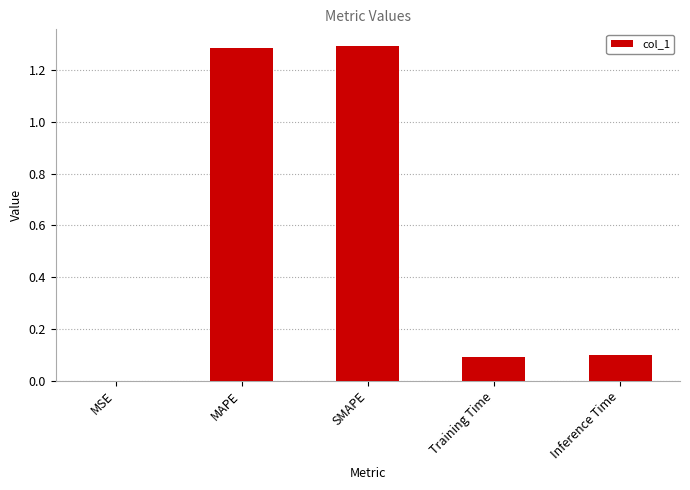

What is the change in value from SMAPE to Training Time?

-1.2